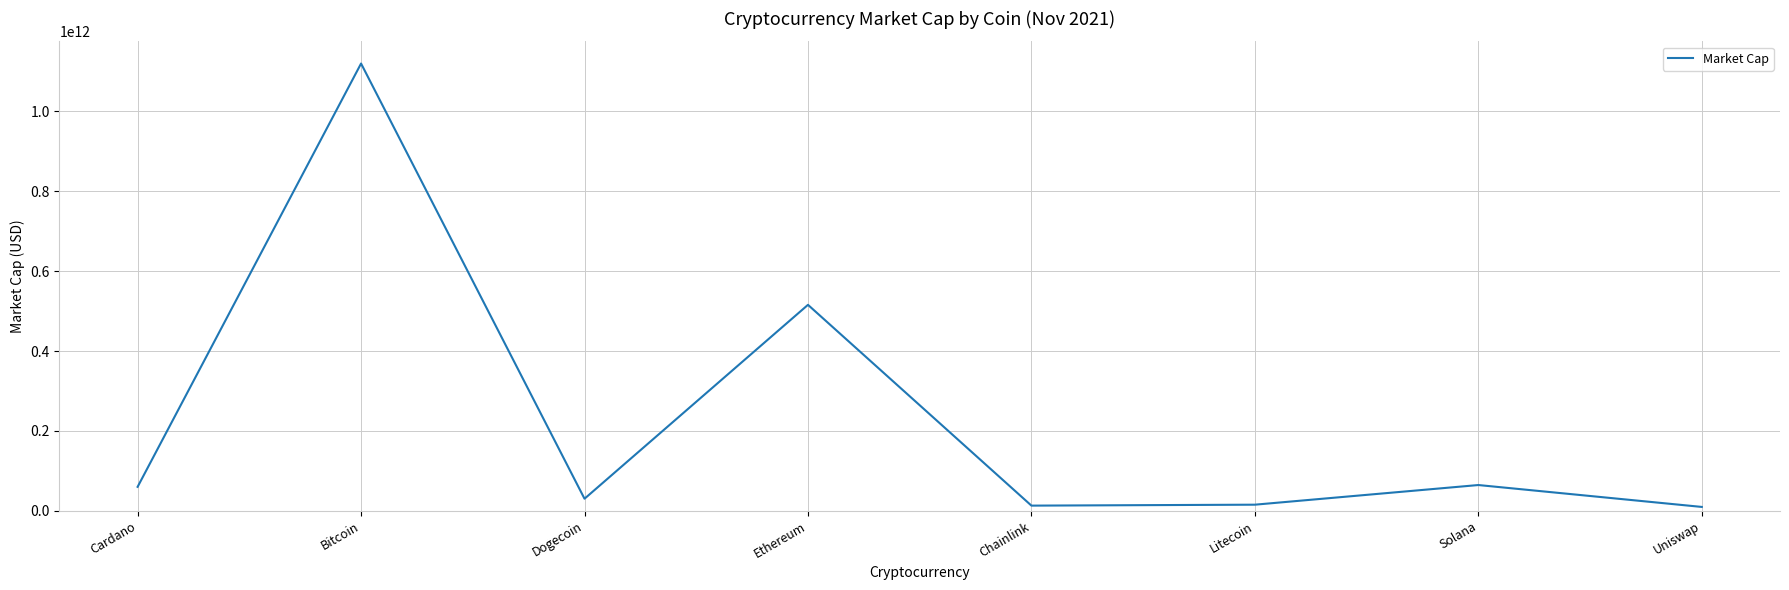

The value at Dogecoin is 30329426931. True or false?

True